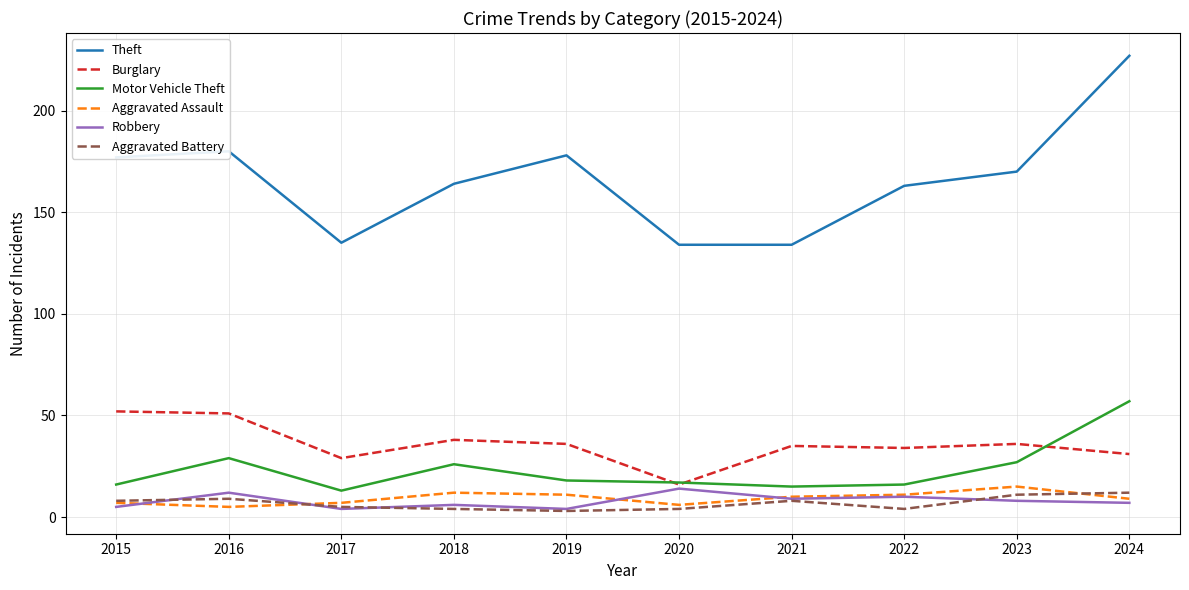

At which category is the sum across all series the highest?

2024